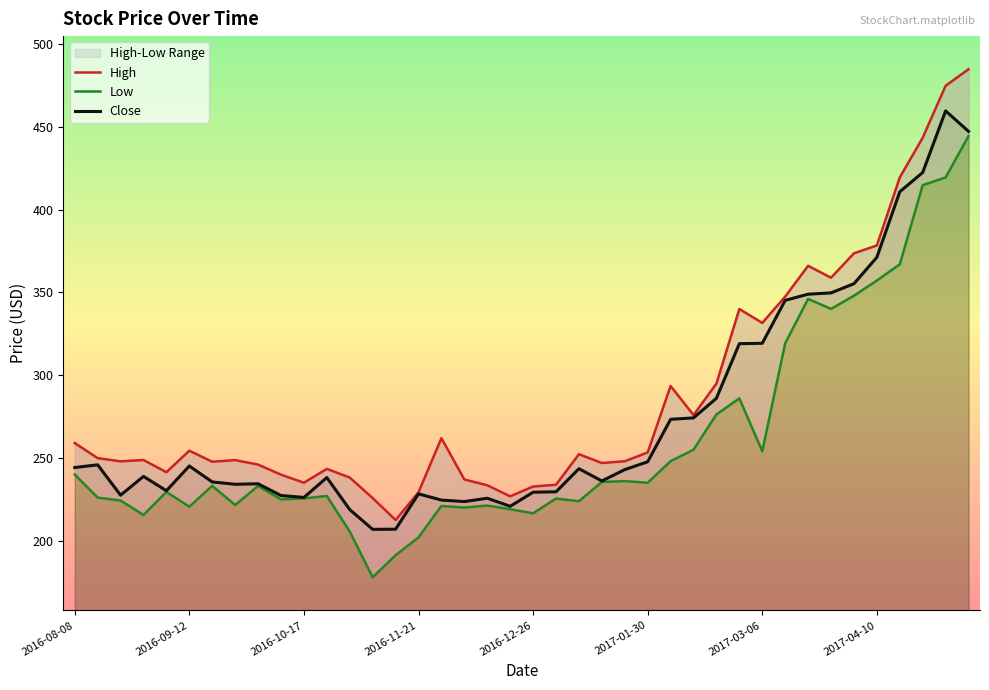

Which category has the highest value in the Close series?

38